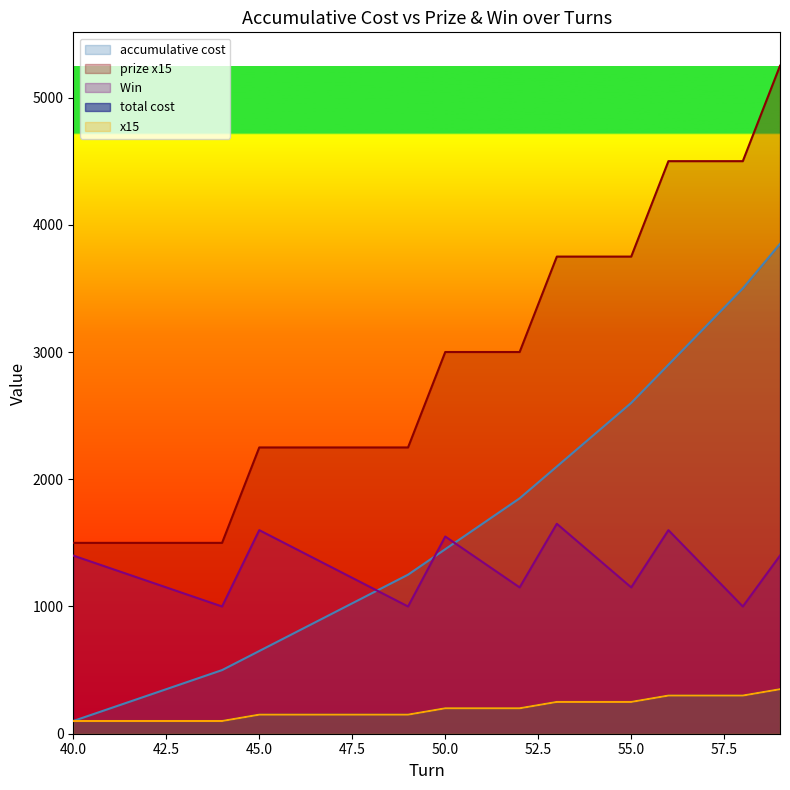

Reading left to right, extract all data points from this chart.

accumulative cost: 100	200	300	400	500	650	800	950	1100	1250	1450	1650	1850	2100	2350	2600	2900	3200	3500	3850
prize x15: 1500	1500	1500	1500	1500	2250	2250	2250	2250	2250	3000	3000	3000	3750	3750	3750	4500	4500	4500	5250
Win : 1400	1300	1200	1100	1000	1600	1450	1300	1150	1000	1550	1350	1150	1650	1400	1150	1600	1300	1000	1400
total cost: 100	100	100	100	100	150	150	150	150	150	200	200	200	250	250	250	300	300	300	350
x15: 100	100	100	100	100	150	150	150	150	150	200	200	200	250	250	250	300	300	300	350